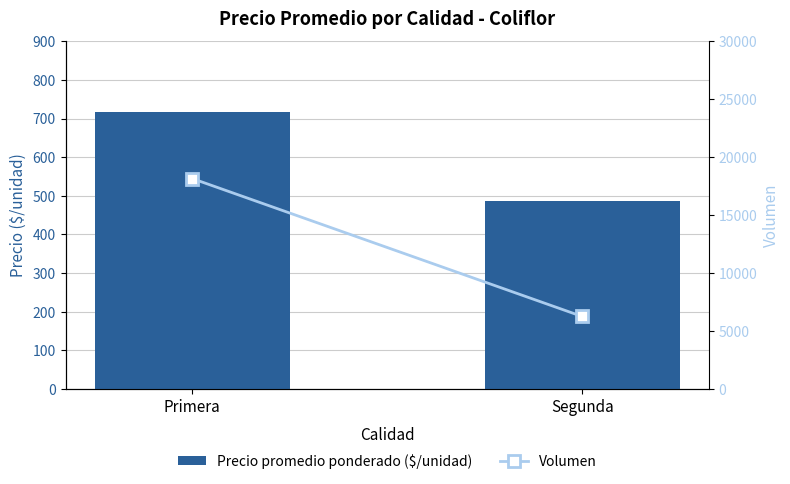

At which category is the sum across all series the highest?

Primera